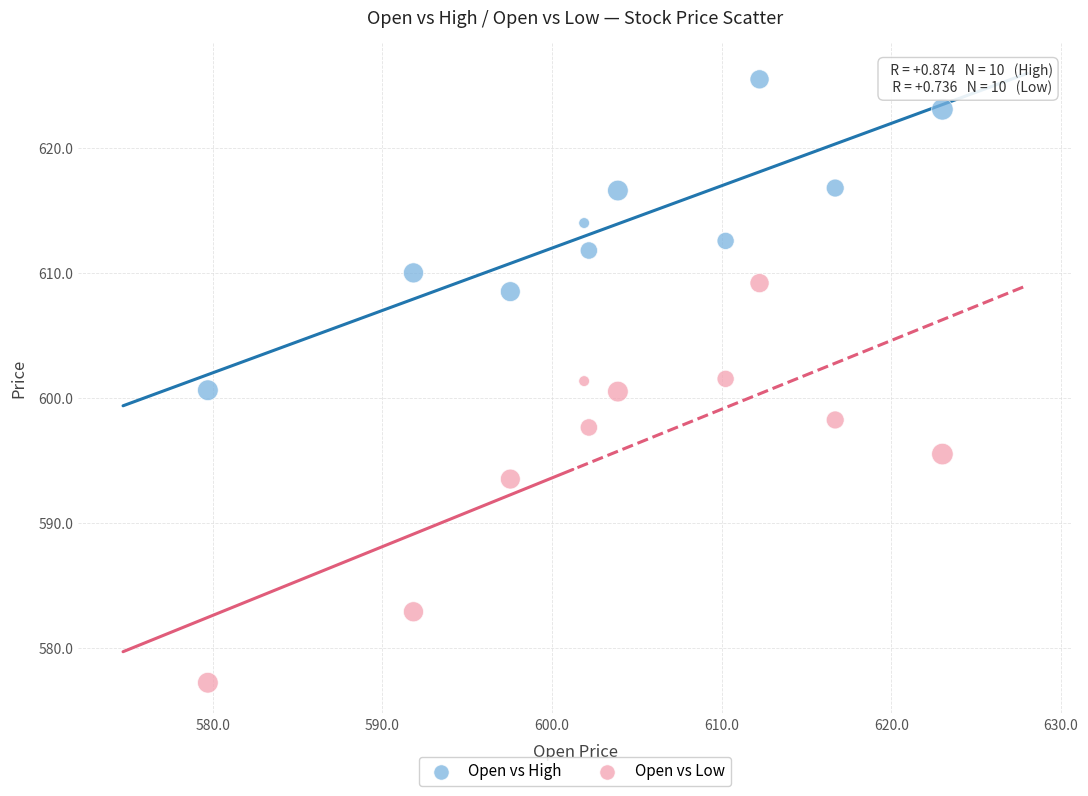

Which series has the largest Y range (max minus min)?

Open vs Low